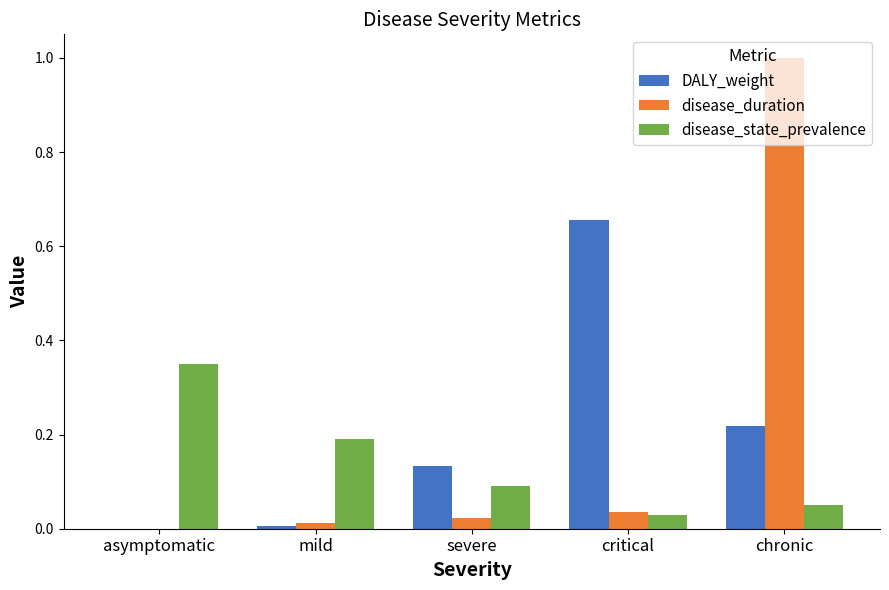

Which label corresponds to the largest value in the chart?

chronic